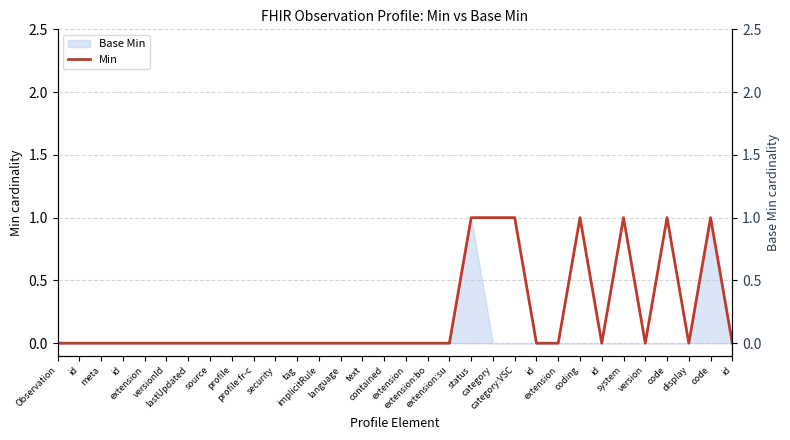

List the labels in order of value, smallest first.

Observation, id, meta, id, extension, versionId, lastUpdated, source, profile, profile:fr-c, security, tag, implicitRule, language, text, contained, extension, extension:bo, extension:su, id, extension, id, version, display, id, status, category, category:VSC, coding, system, code, code